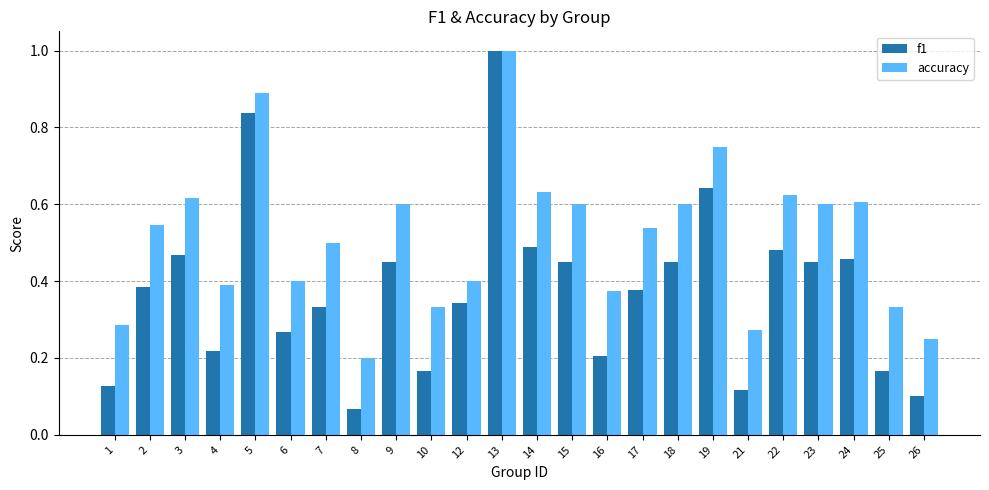

Which series has the largest range (max minus min)?

f1